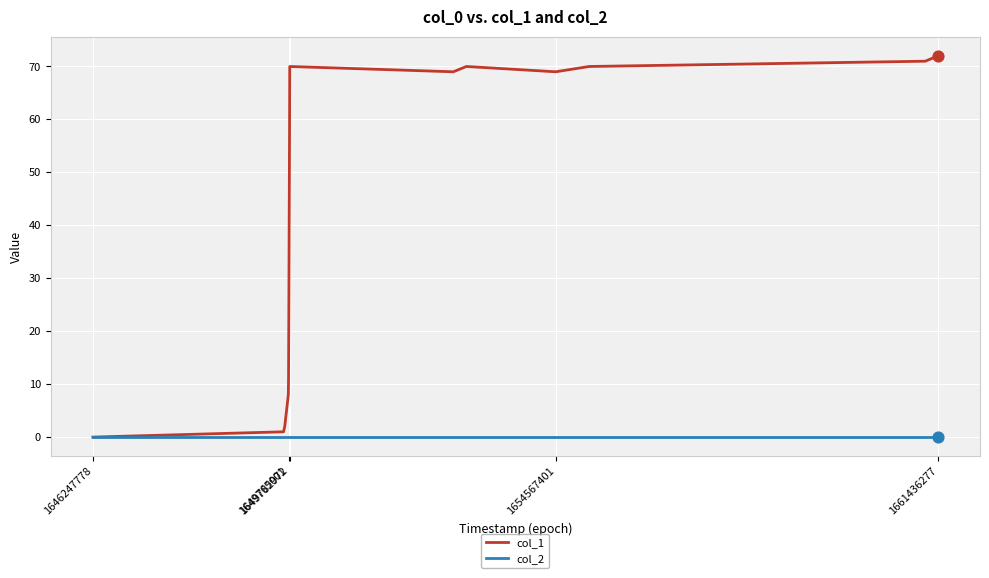

Rank the series by their maximum value, from lowest to highest.

col_2, col_1